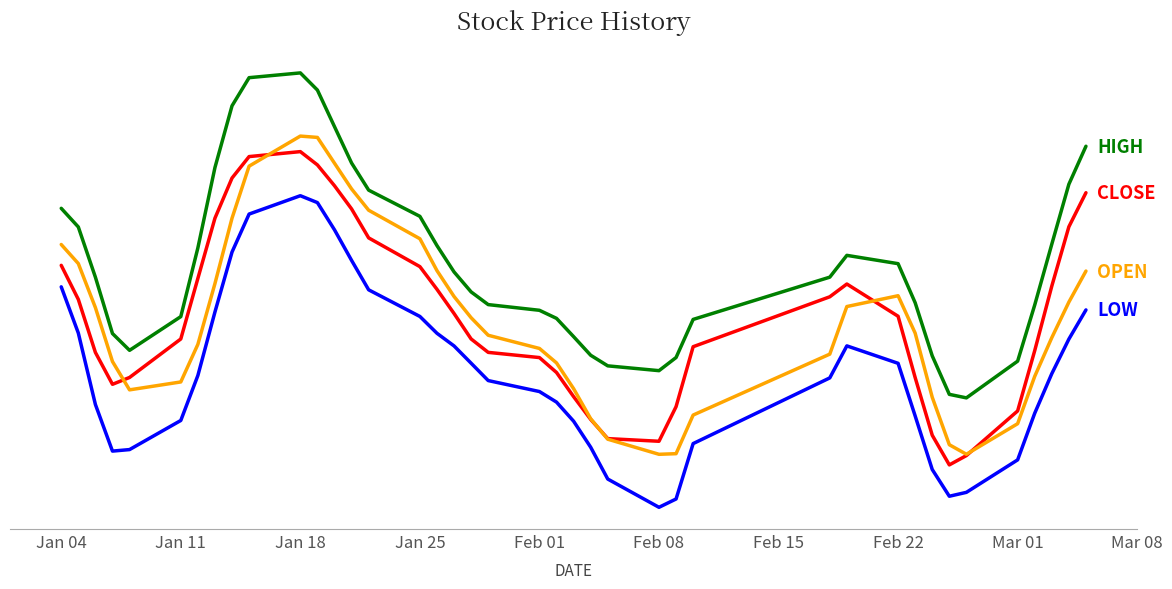

True or false: LOW has a value of 23.4 at 16.

False